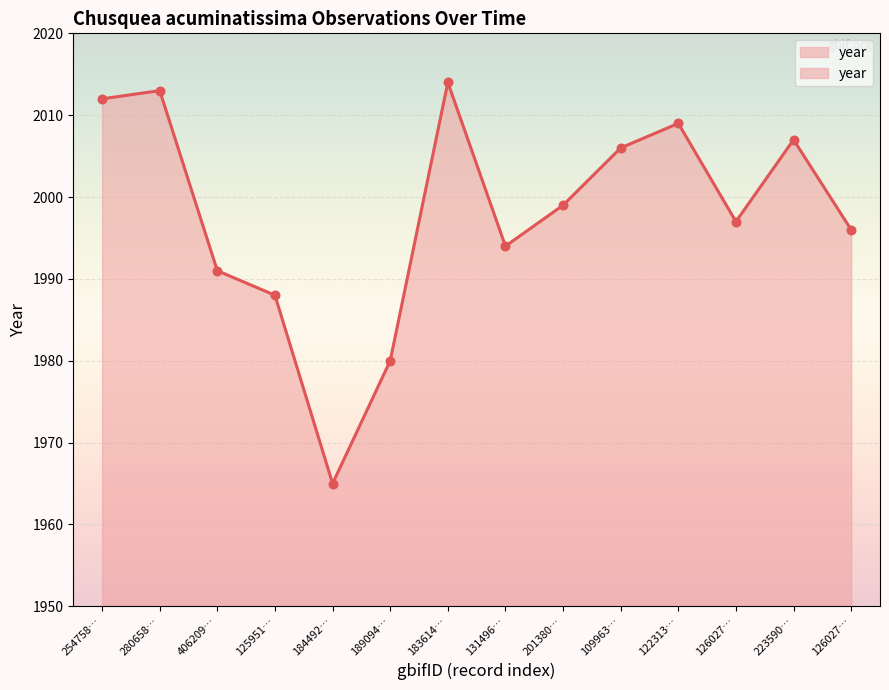

What is the change in value from 183614… to 126027…?

-18